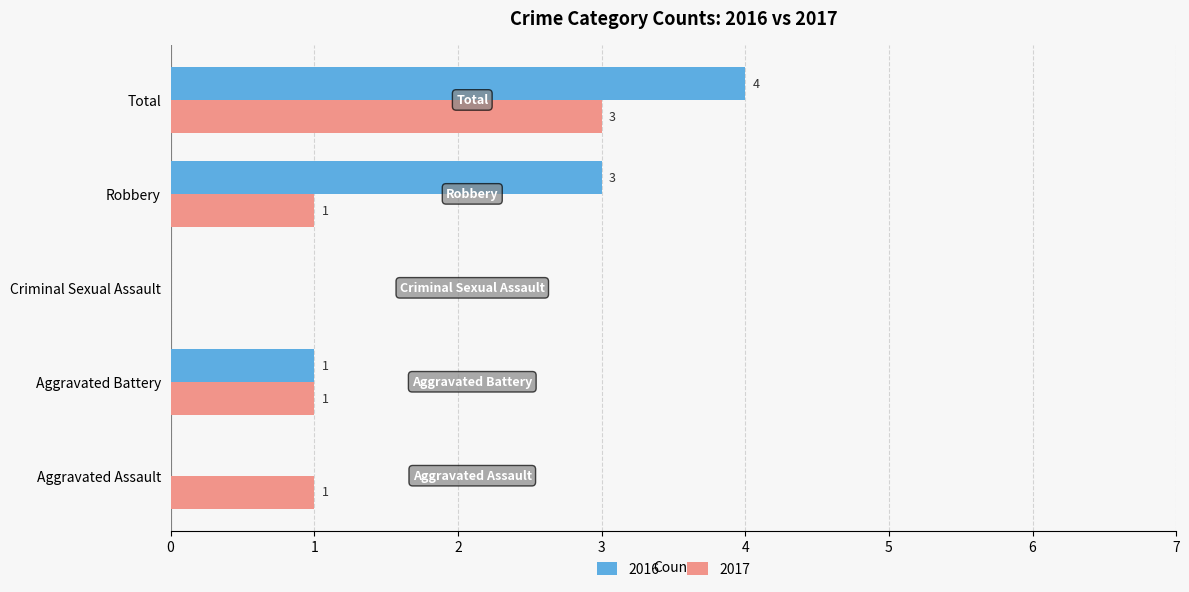

What are all the series names shown in the legend?

2016, 2017